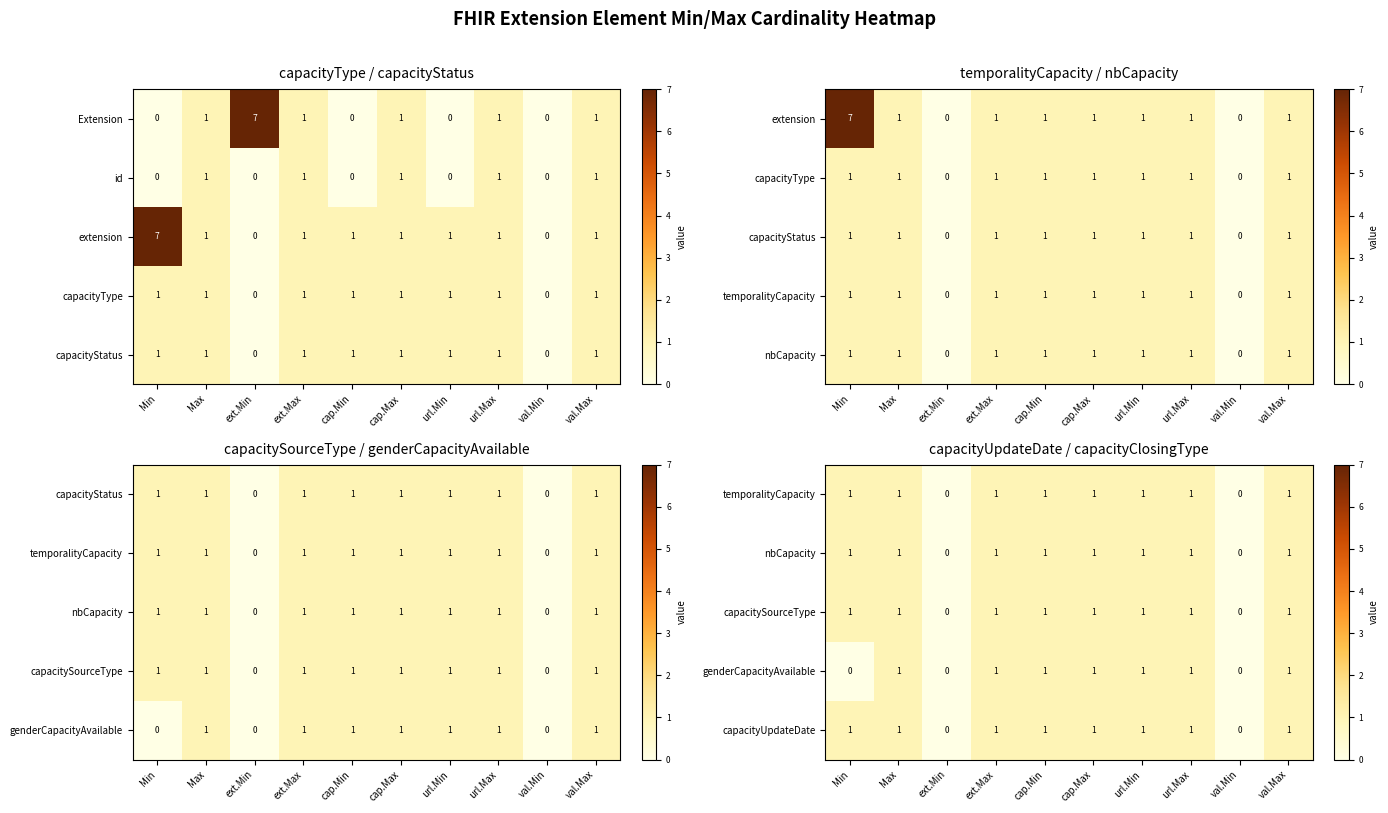

Between ext.Min and url.Min, which is larger?

url.Min